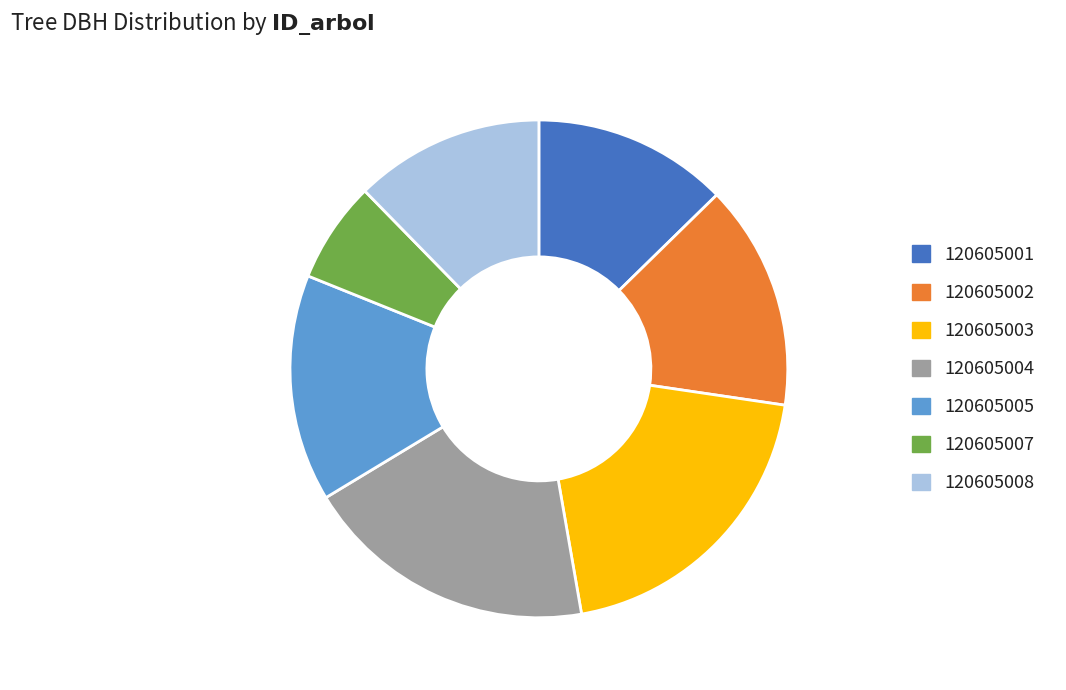

Which slice is the largest?

120605003